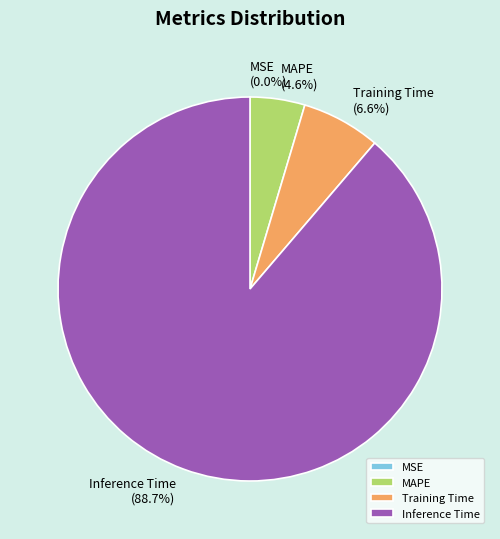

Which has a higher value, Inference Time or MAPE?

Inference Time